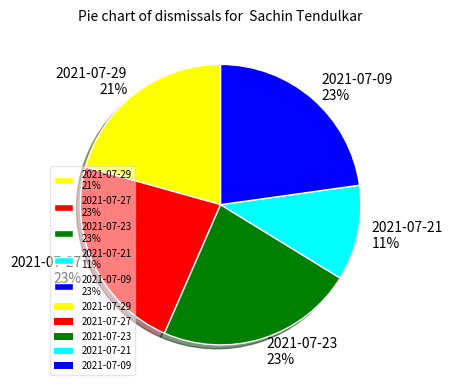

Combined, do 2021-07-21 11% and 2021-07-29 21% account for over 50%?

No